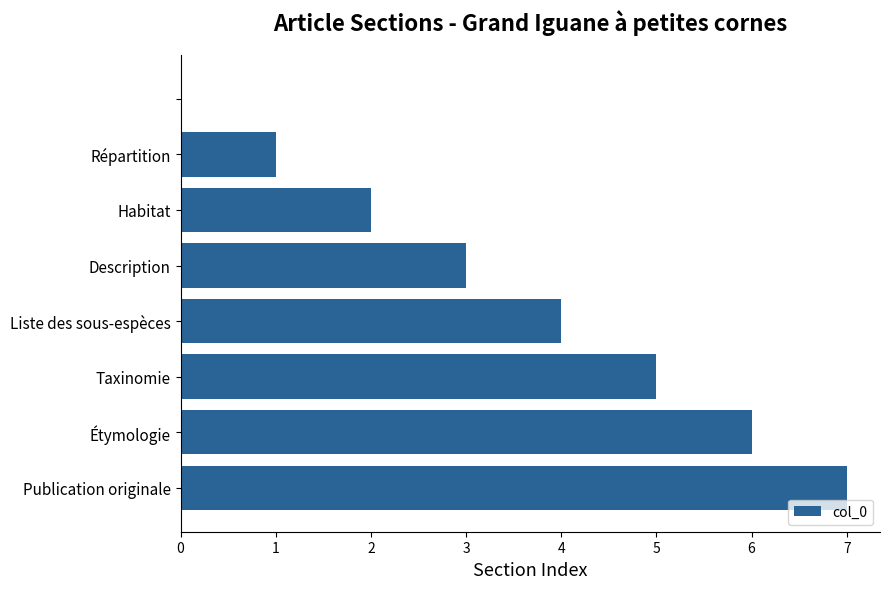

What is the sum of all values?

28